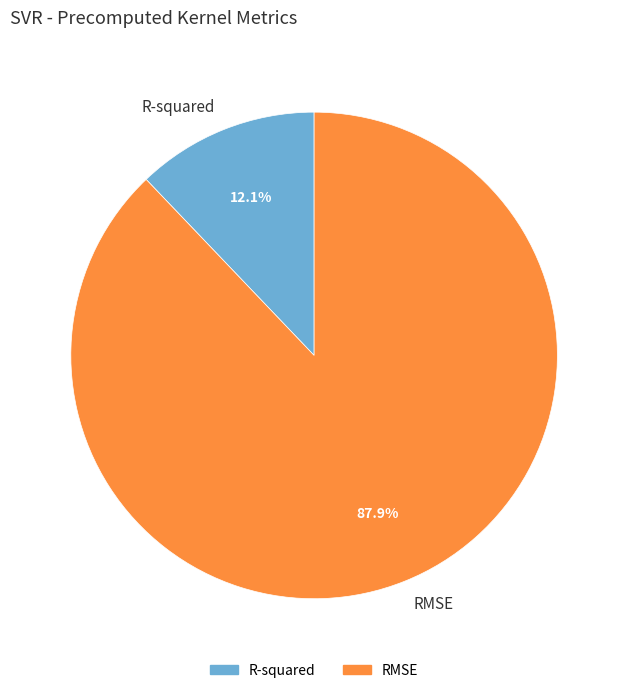

Is it true that R-squared is 1% of the pie?

False